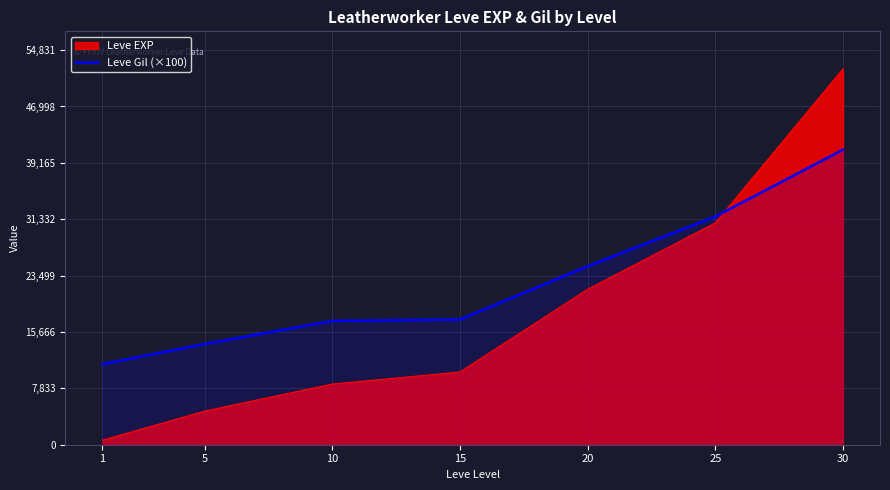

Rank the categories by value from lowest to highest.

1, 5, 10, 15, 20, 25, 30